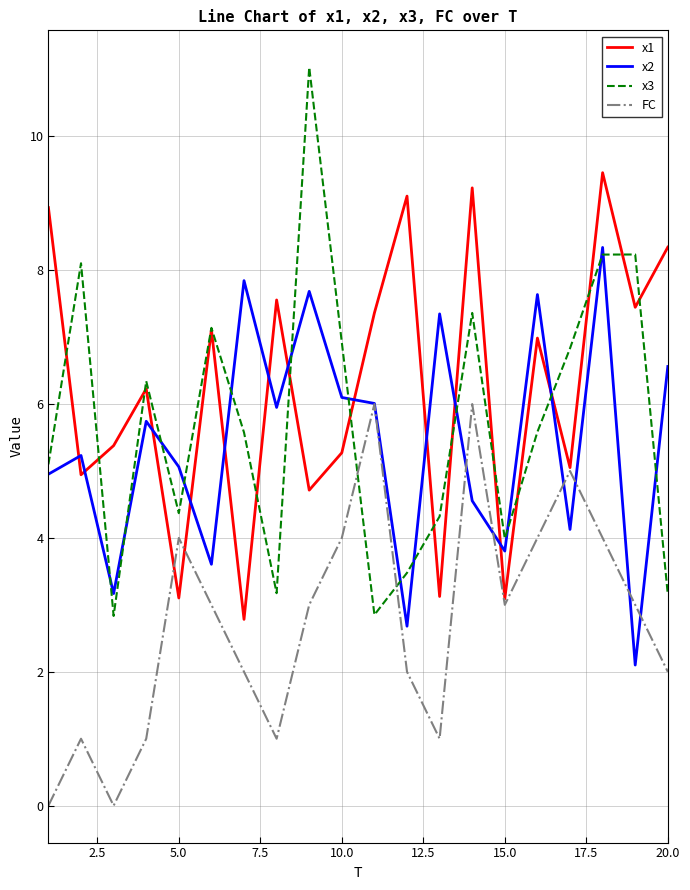

At how many categories does at least one series exceed 5?

19